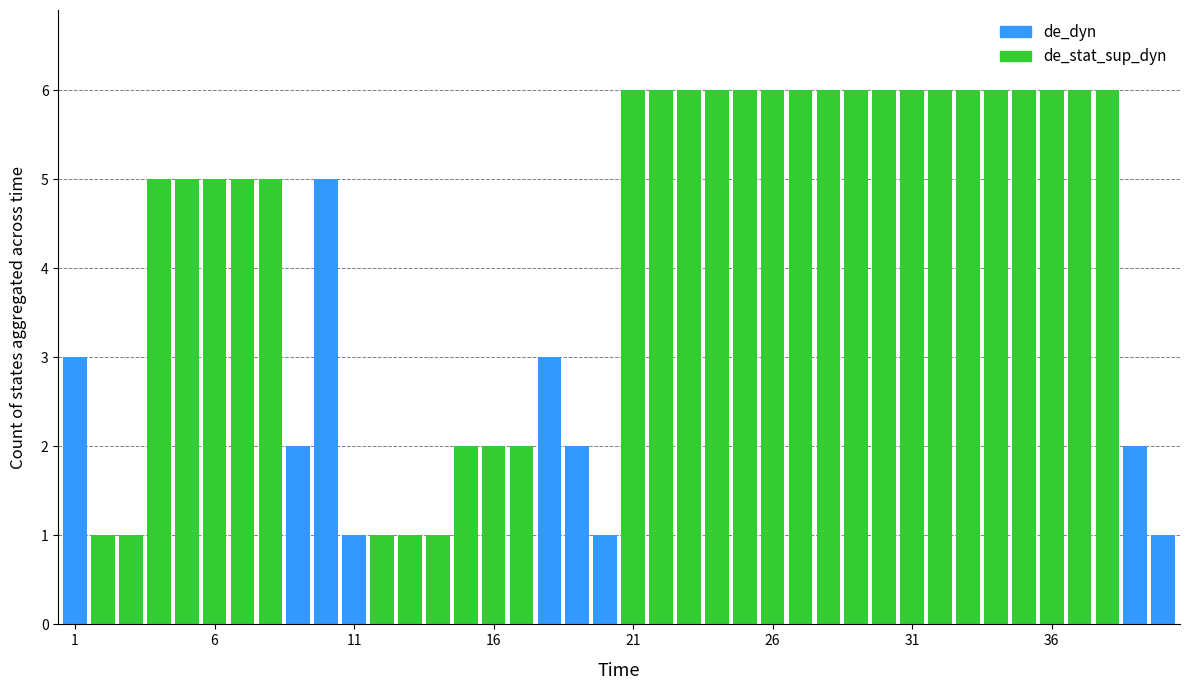

What is the highest value of the de_dyn series?

5